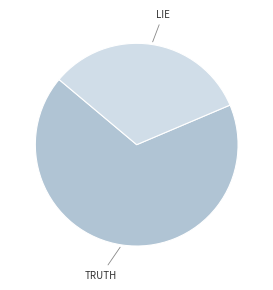

Count the number of slices in the pie.

2